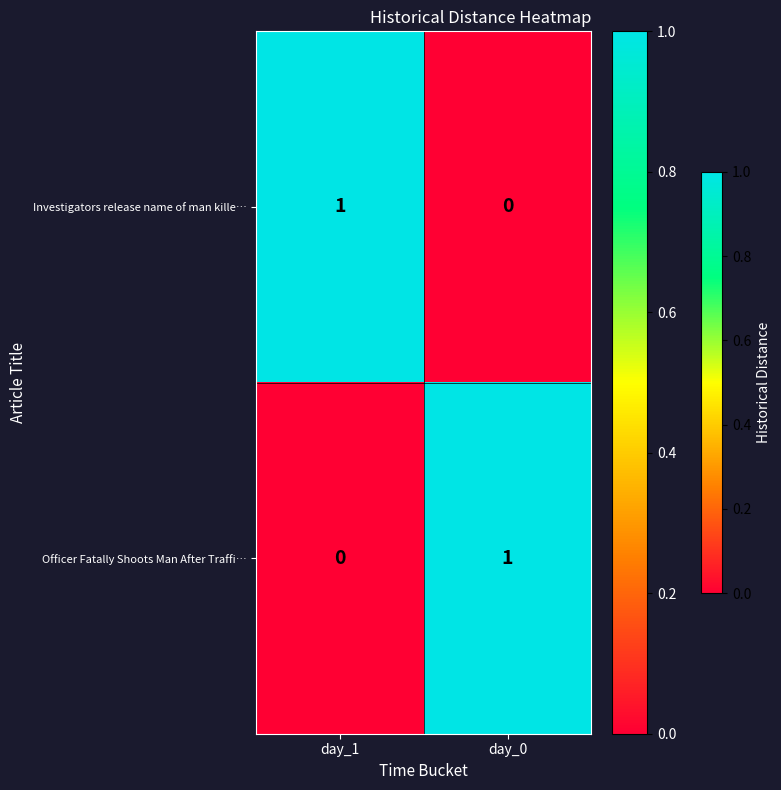

Reading left to right, extract all data points from this chart.

Investigators release name of man kille…: day_1=1	day_0=0
Officer Fatally Shoots Man After Traffi…: day_1=0	day_0=1